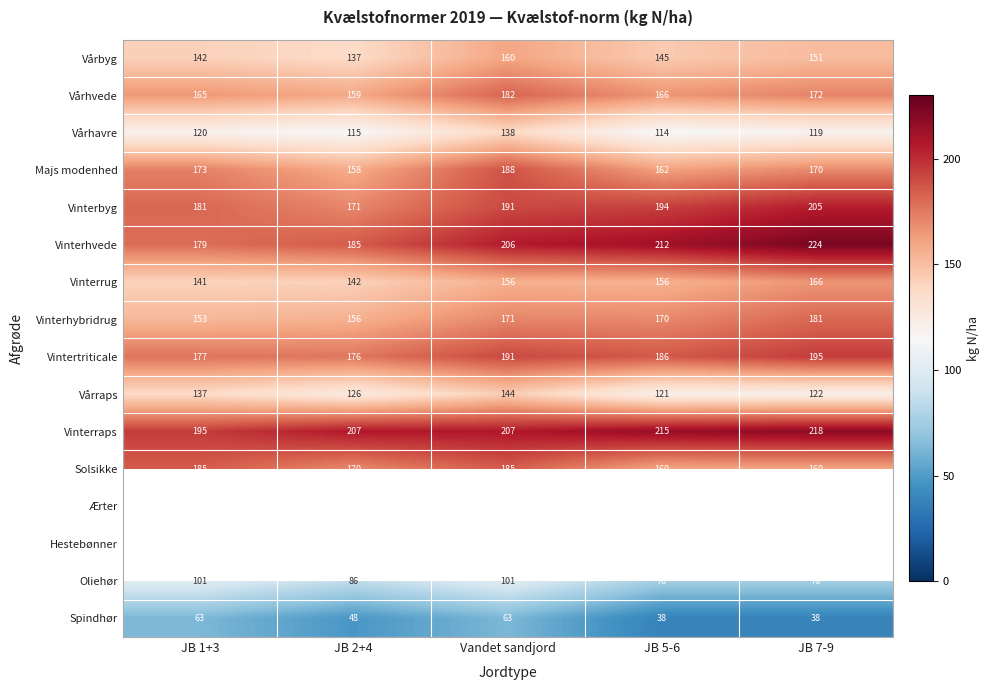

At how many categories does at least one series exceed 165?

5